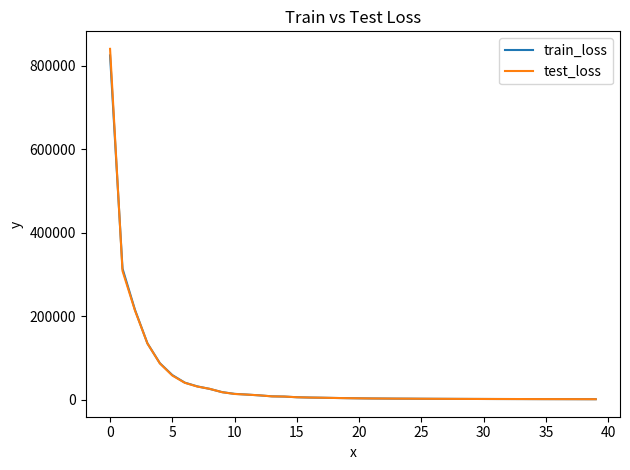

Which series has the largest range (max minus min)?

test_loss